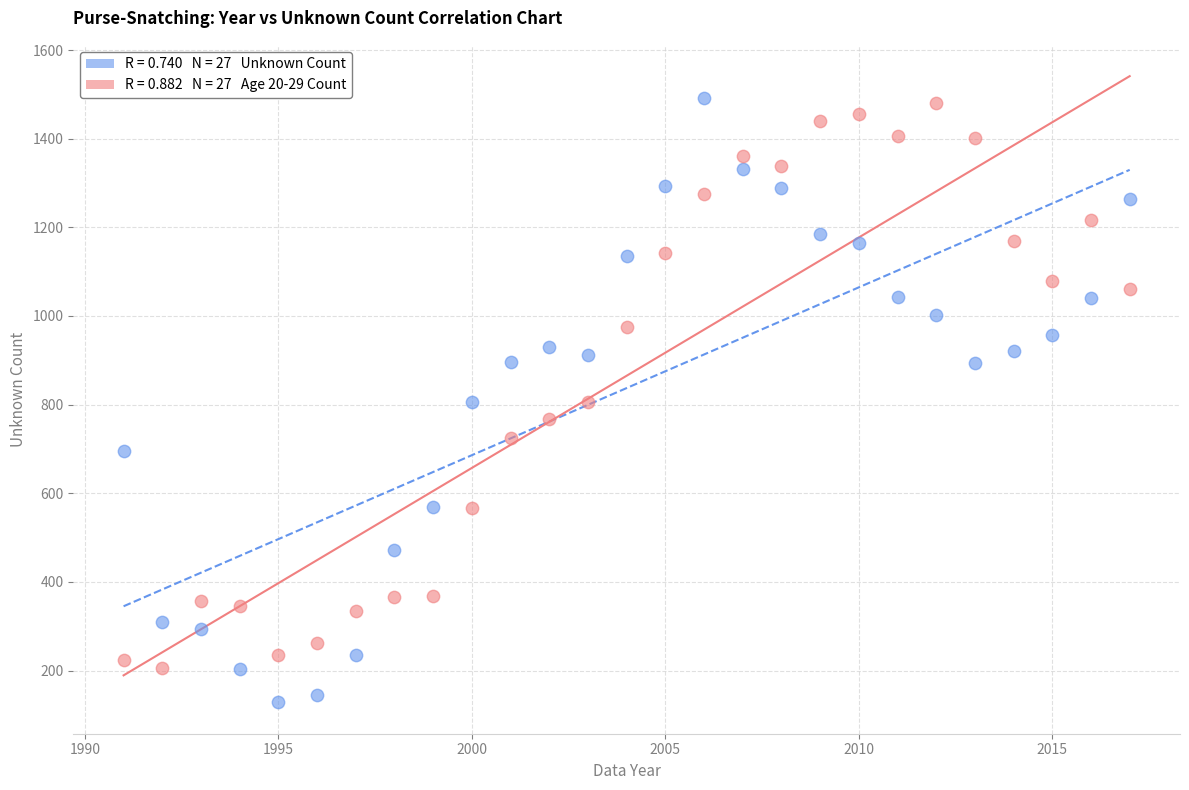

Across all data points, what is the range of X values (max minus min)?

26